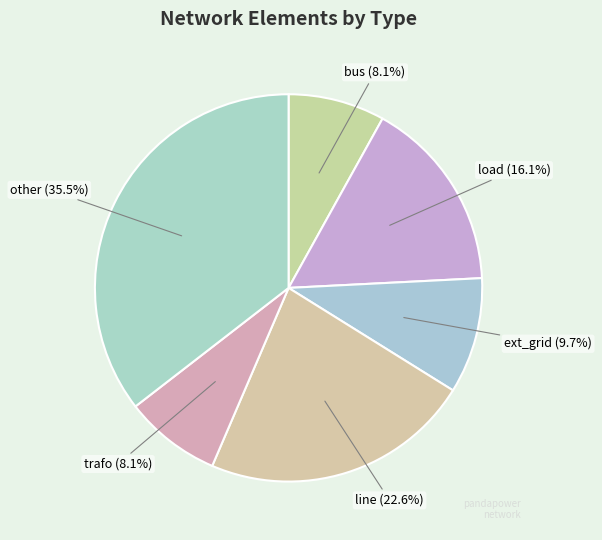

What is the smallest slice in the pie chart?

bus